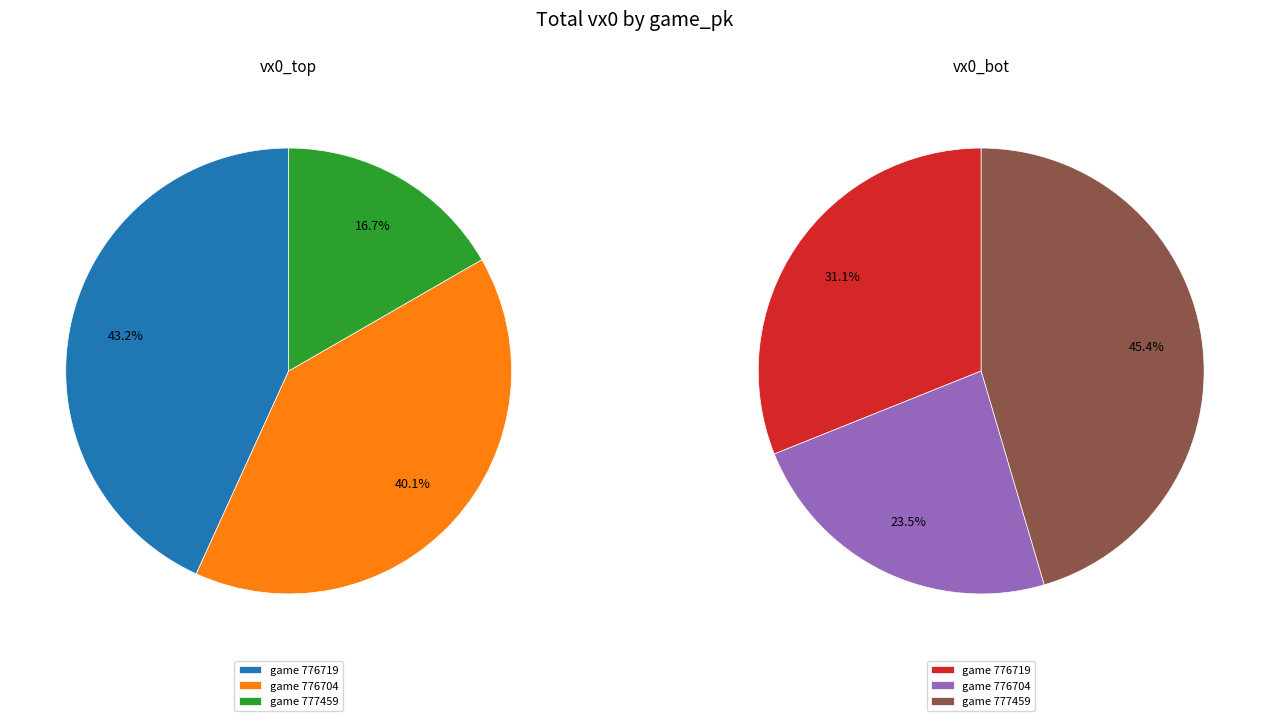

Combined, do 776719 and 777459 account for over 50%?

Yes